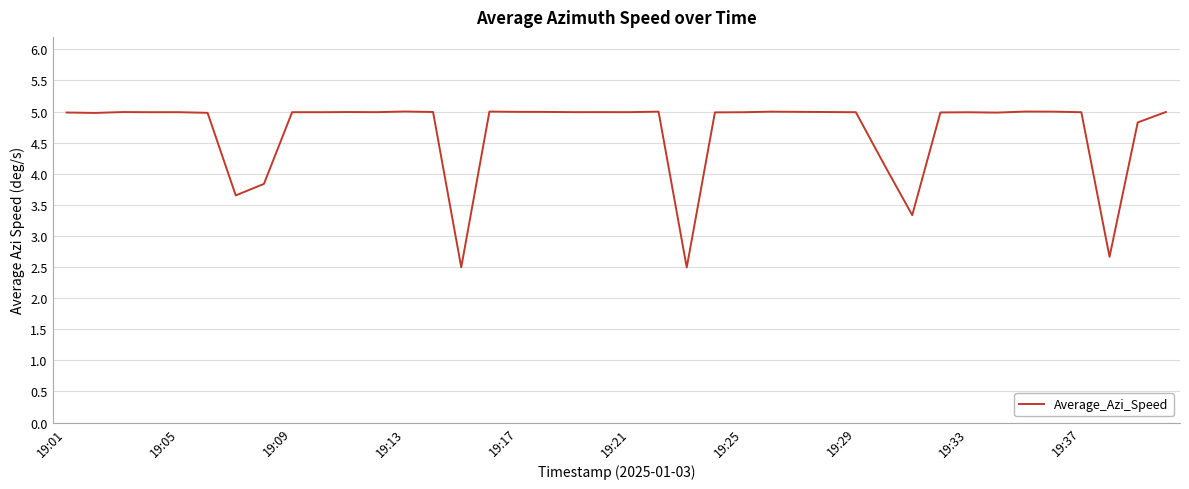

What is the minimum value shown in the chart?

2.5